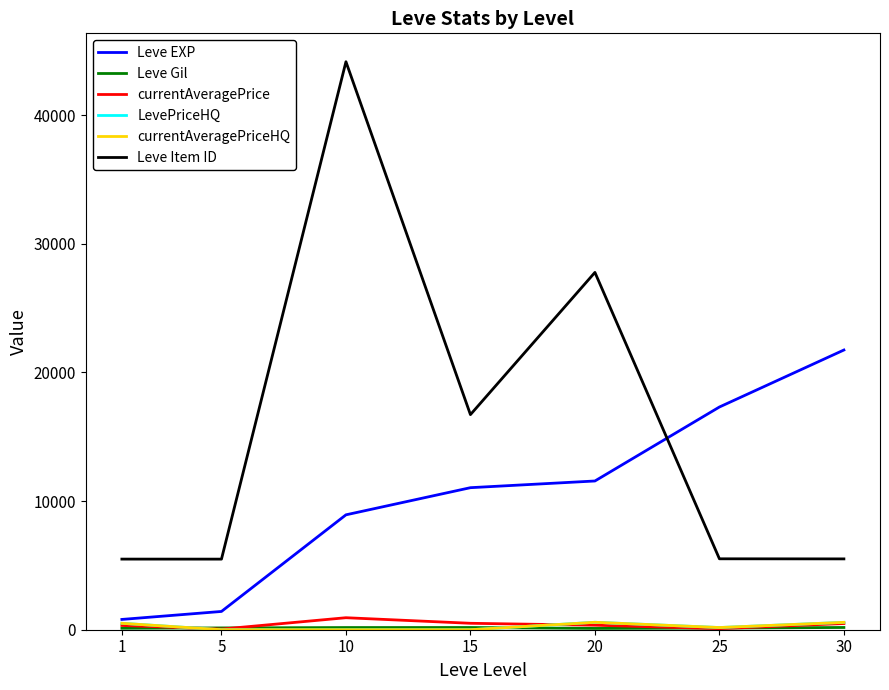

How many intersections are there between currentAveragePrice and currentAveragePriceHQ?

2